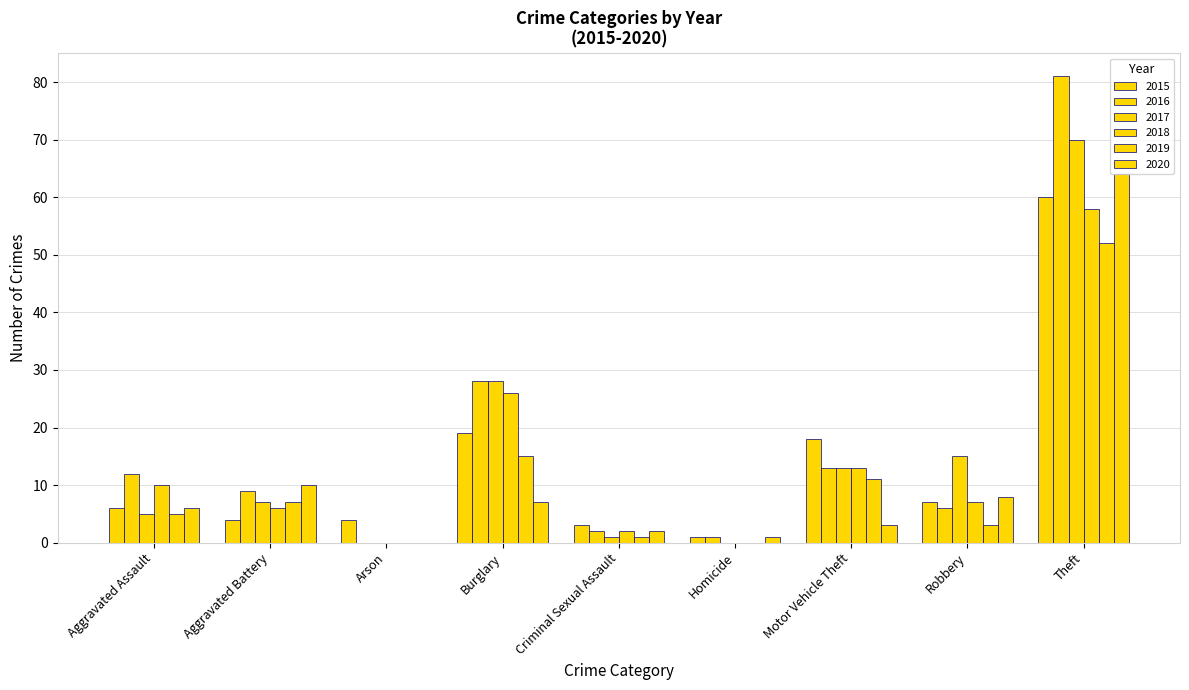

Are the bars grouped side by side (vs. stacked)?

Yes